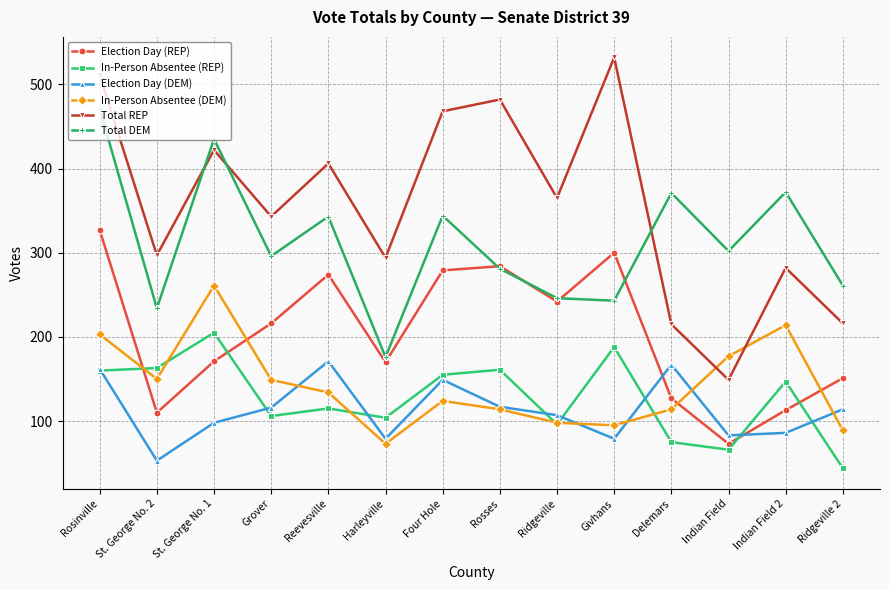

What is the highest value of the Total REP series?

532